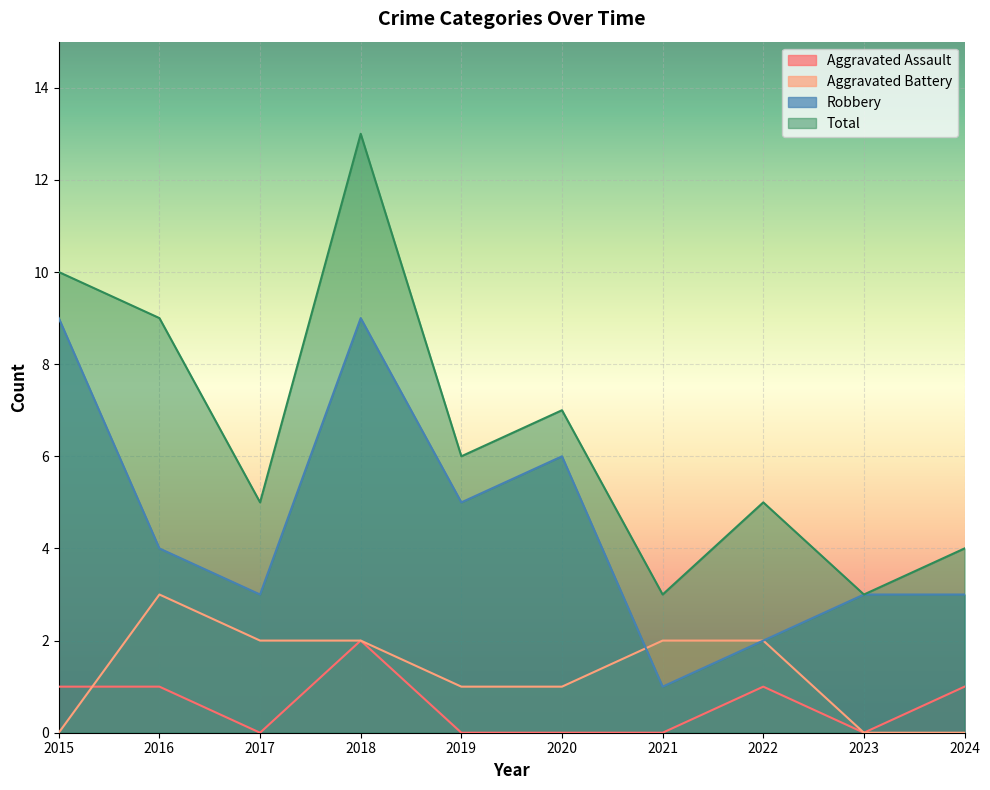

How many interior local peaks does the Robbery series have?

2